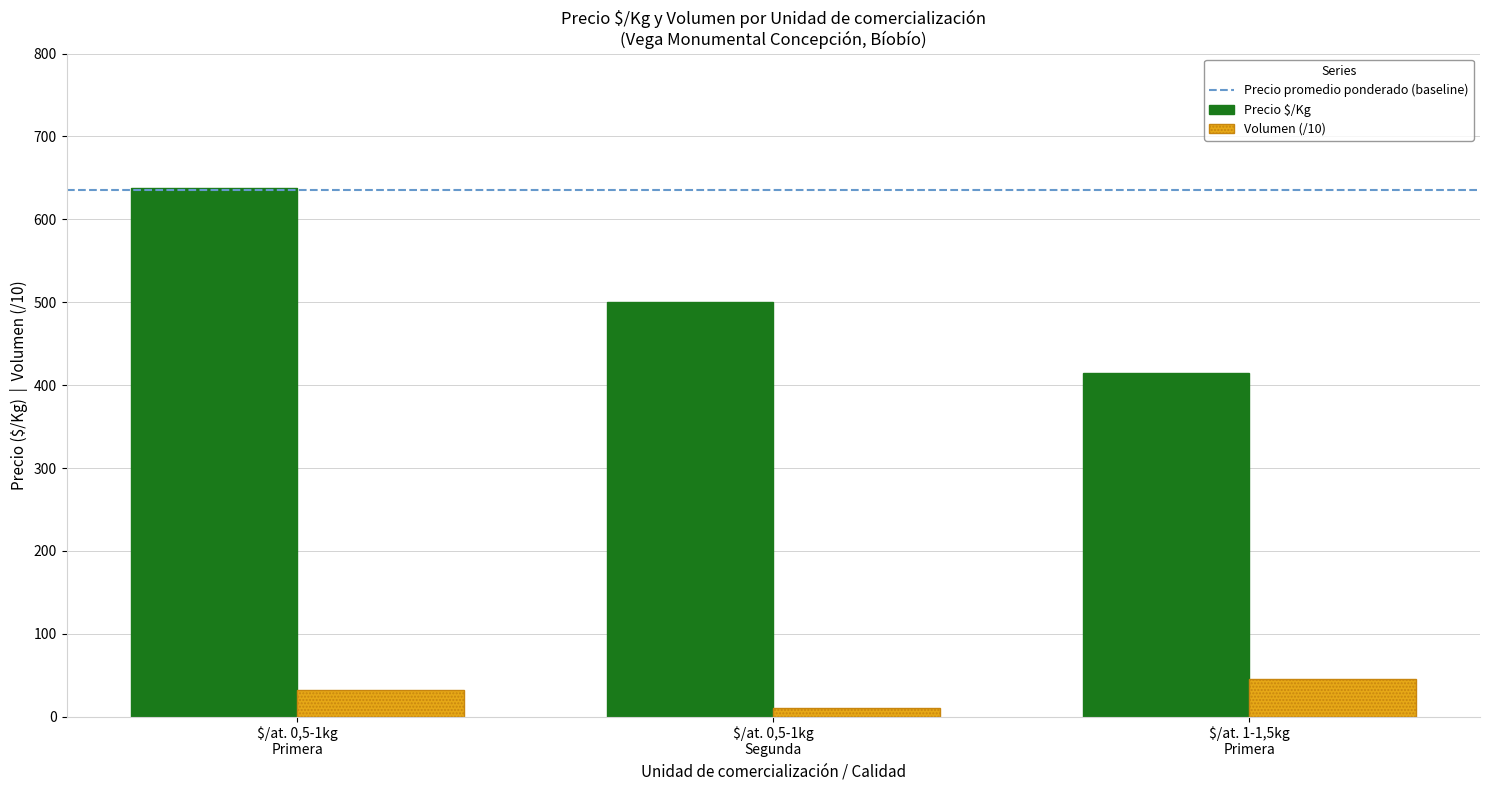

What is the maximum value shown in the chart?

638.4